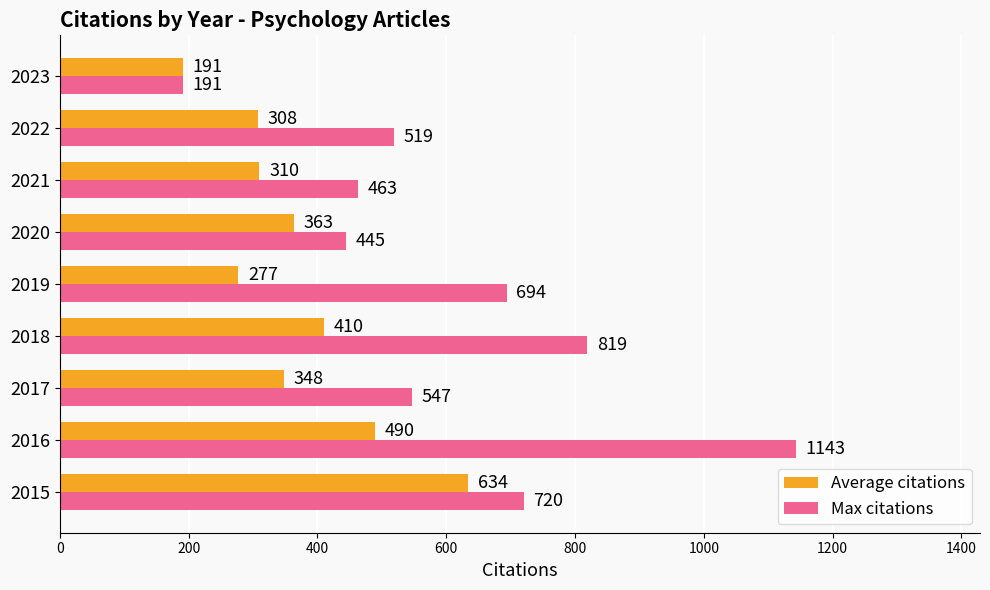

Which label corresponds to the largest value in the chart?

2016